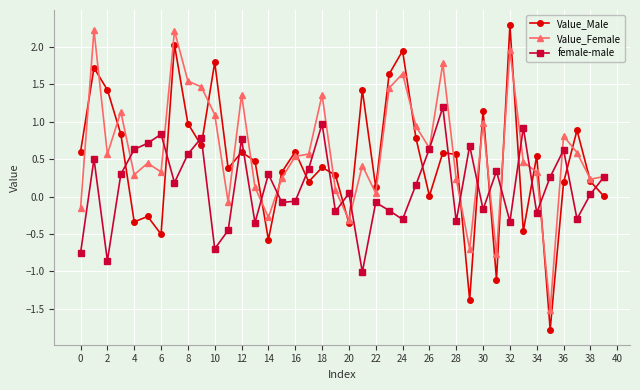

In female-male, how many points are lower than both neighbors (excluding endpoints)?

13